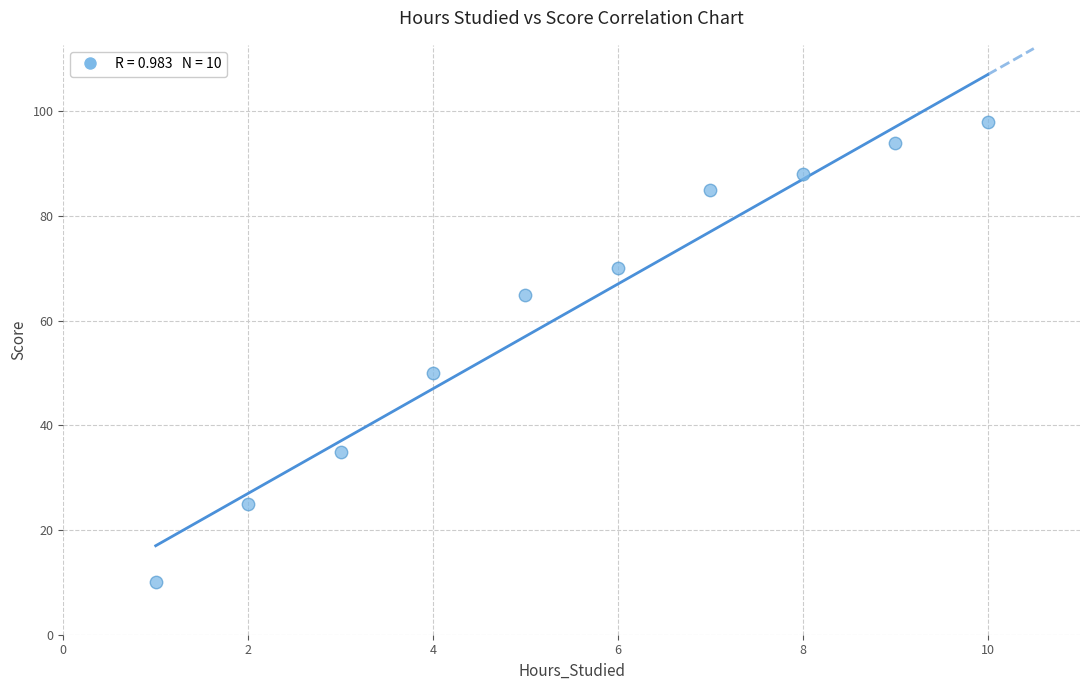

What is the average X value?

6